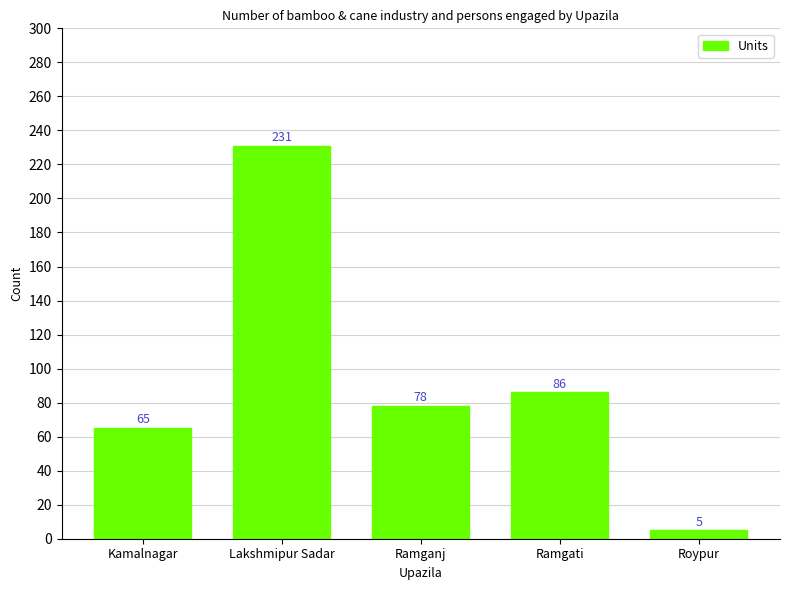

List the labels in order of value, largest first.

Lakshmipur Sadar, Ramgati, Ramganj, Kamalnagar, Roypur